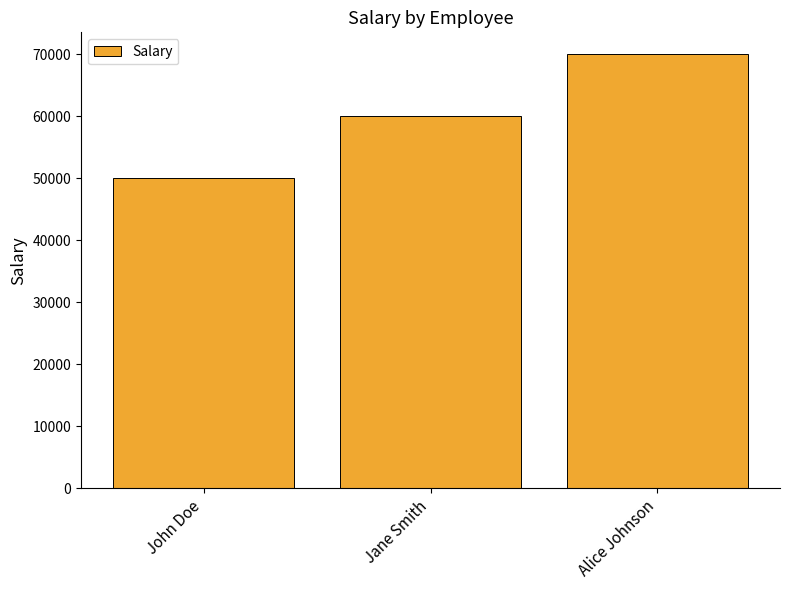

Reading left to right, transcribe all the data shown in this chart.

50000	60000	70000